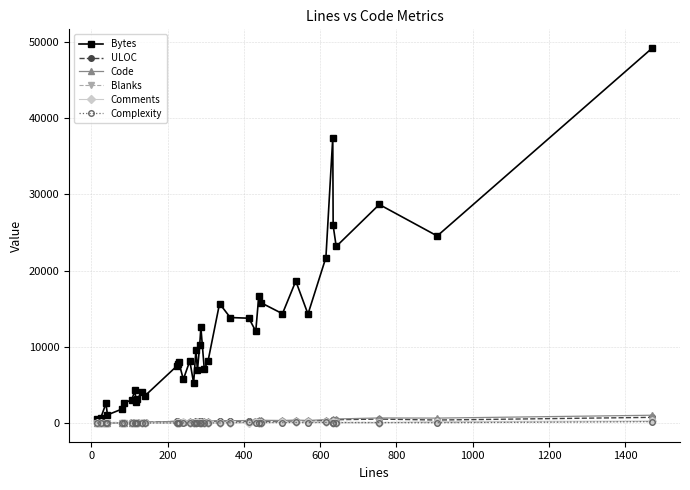

Which series has the widest spread of values?

Bytes